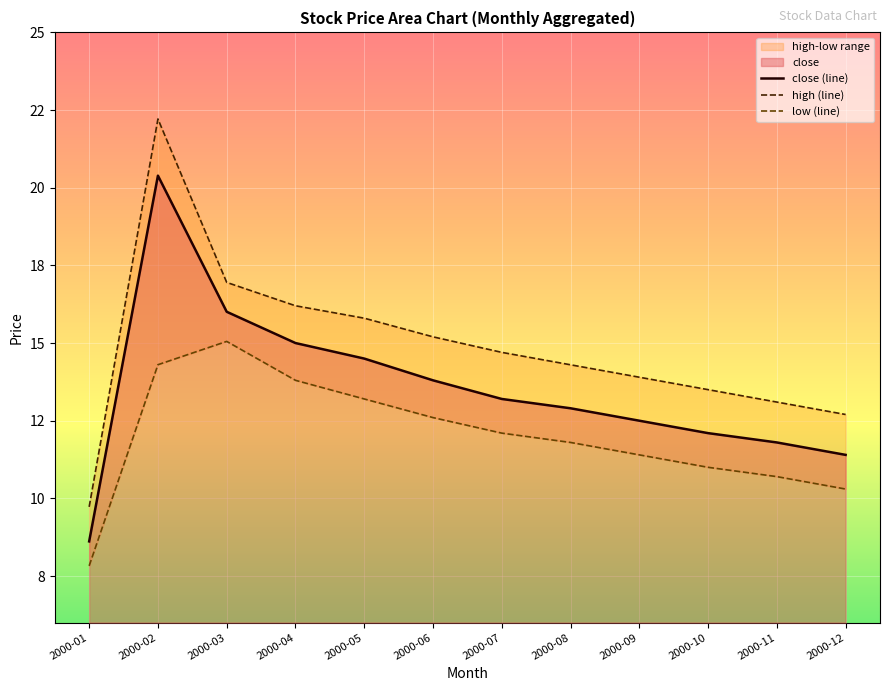

The high series shows 22.5 at 2000-03. True or false?

False